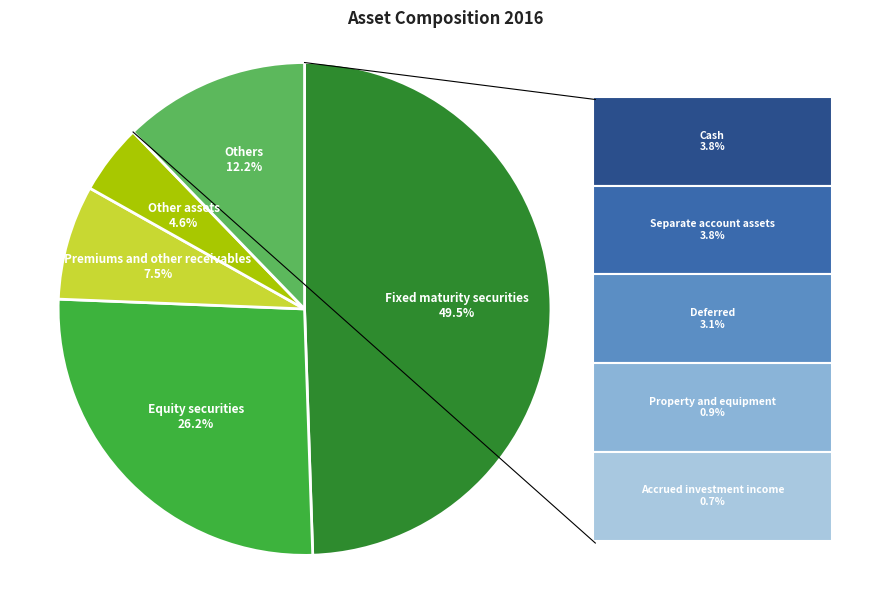

Does any single category account for the majority?

No